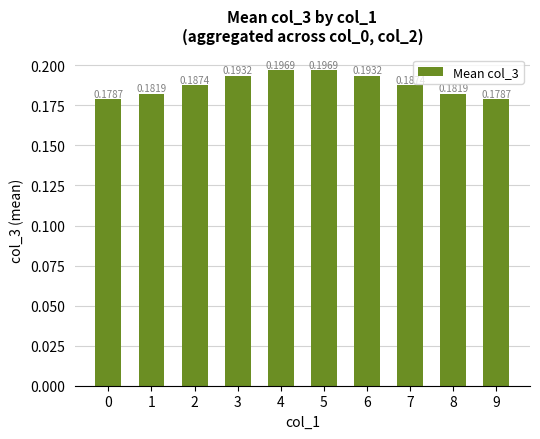

How many values are between 0 and 1?

10